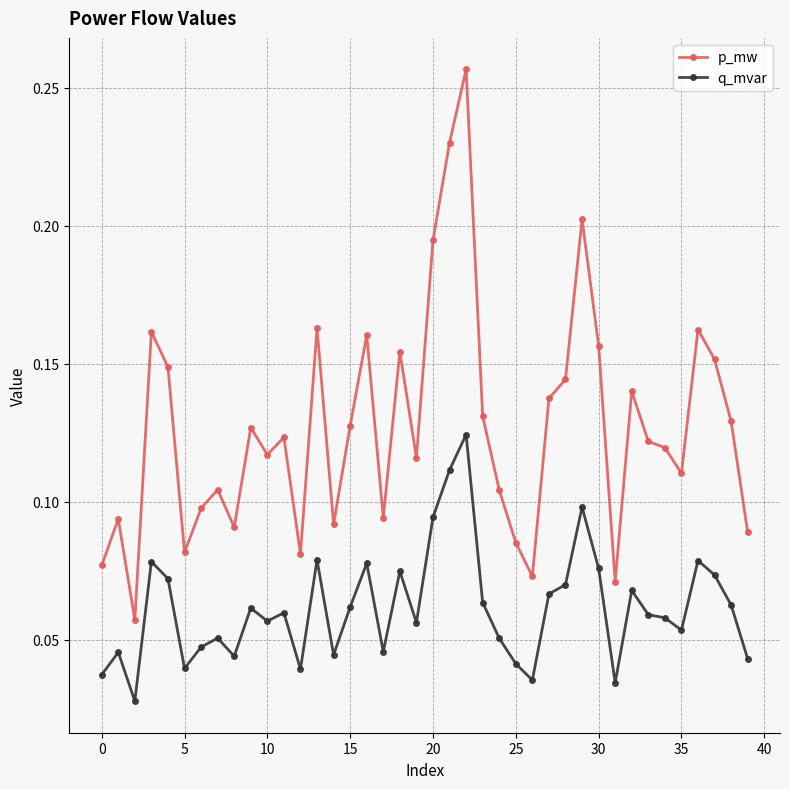

At how many categories does at least one series exceed 0?

40